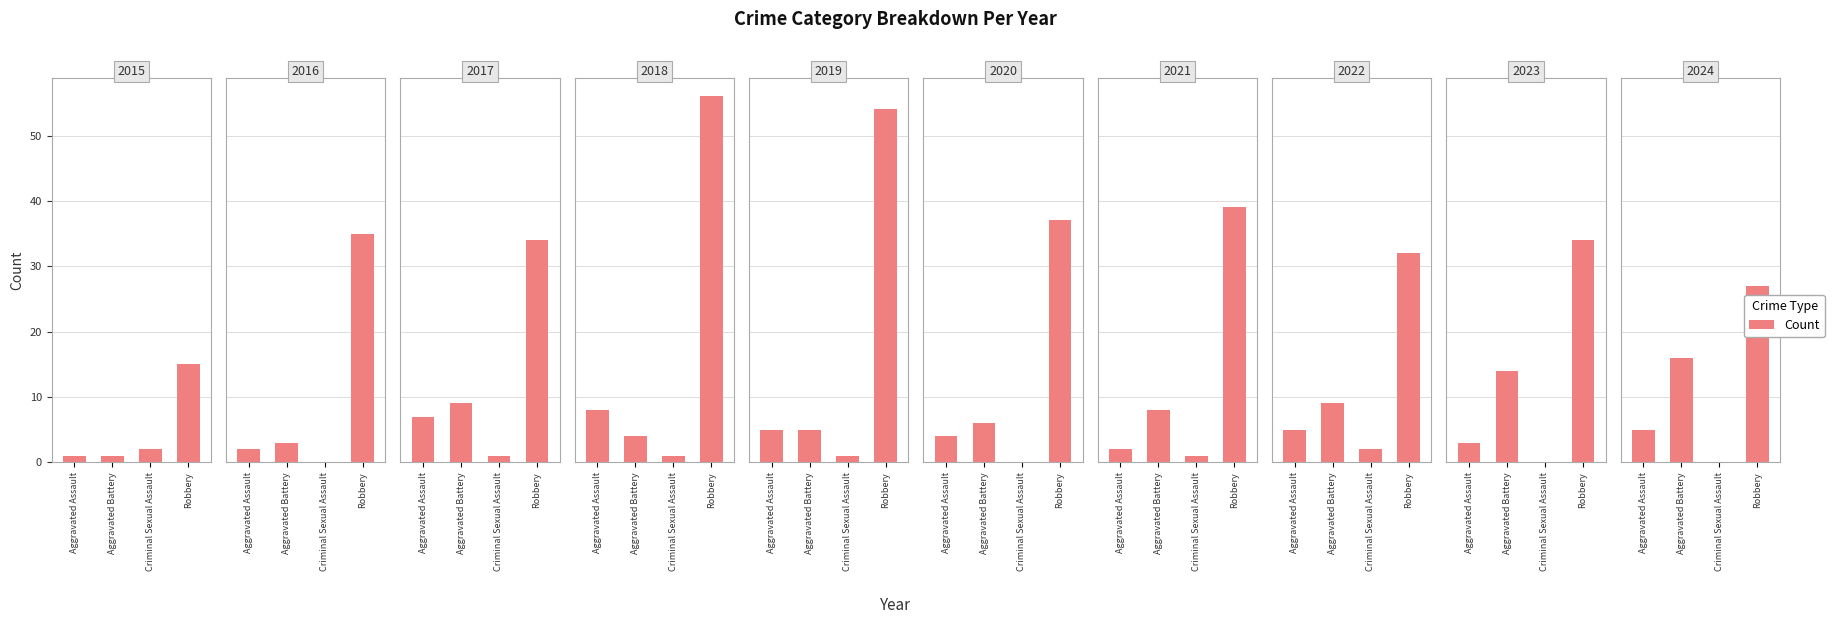

How many categories are shown in the chart?

4